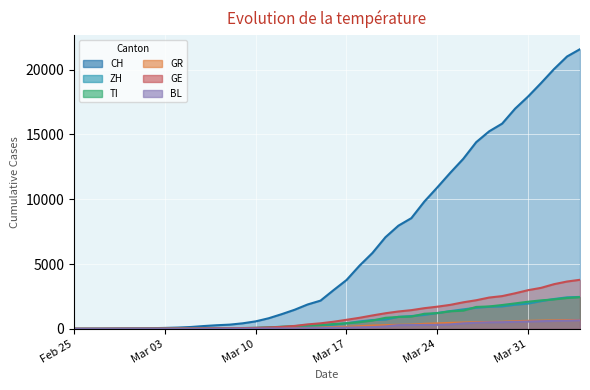

Between which two adjacent categories do GE and GR first intersect?

2020-02-28 and 2020-02-29